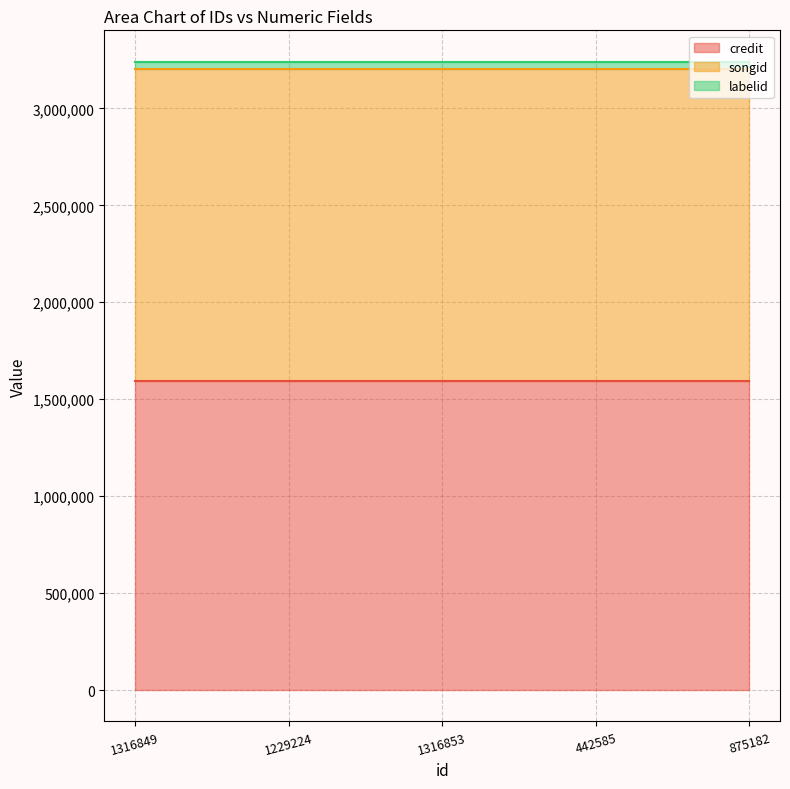

Reading left to right, what are all the values shown in this chart?

credit: 1316849=1593350	1229224=1593350	1316853=1593350	442585=1593350	875182=1593350
songid: 1316849=1609103	1229224=1609103	1316853=1609103	442585=1609103	875182=1609103
labelid: 1316849=38210	1229224=38210	1316853=38210	442585=38210	875182=38210